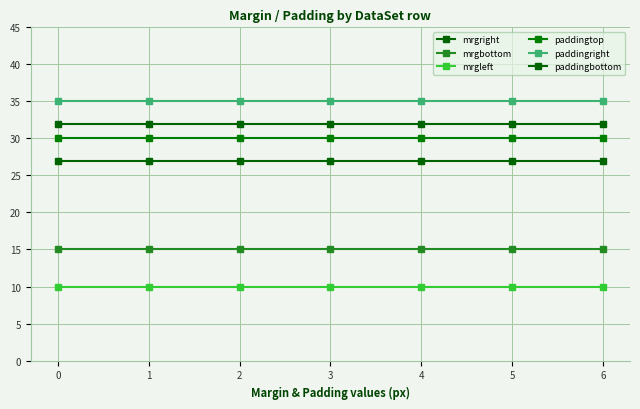

True or false: mrgright has more than 1 interior local peaks.

False